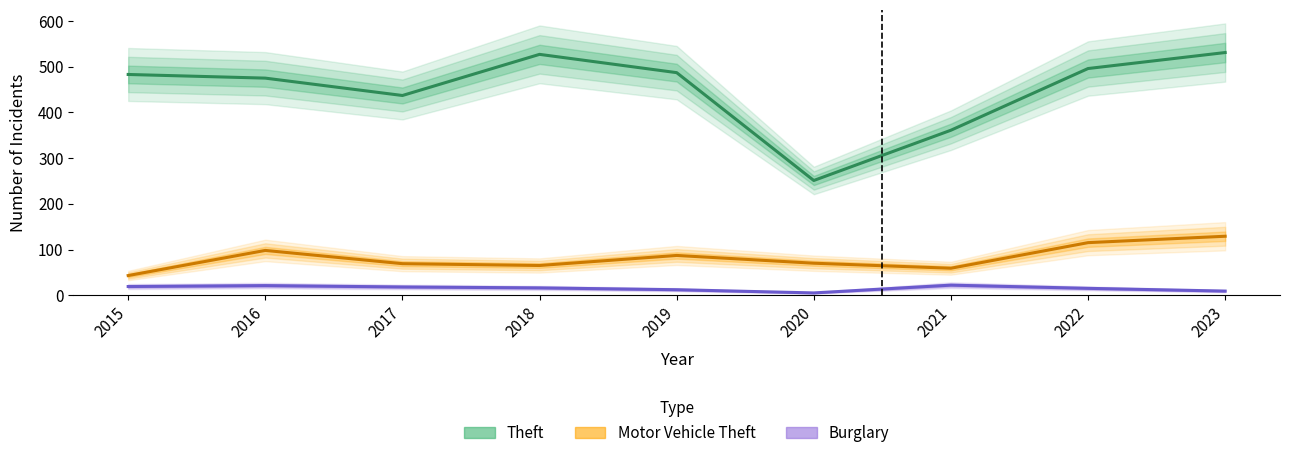

In Theft, how many points are lower than both neighbors (excluding endpoints)?

2